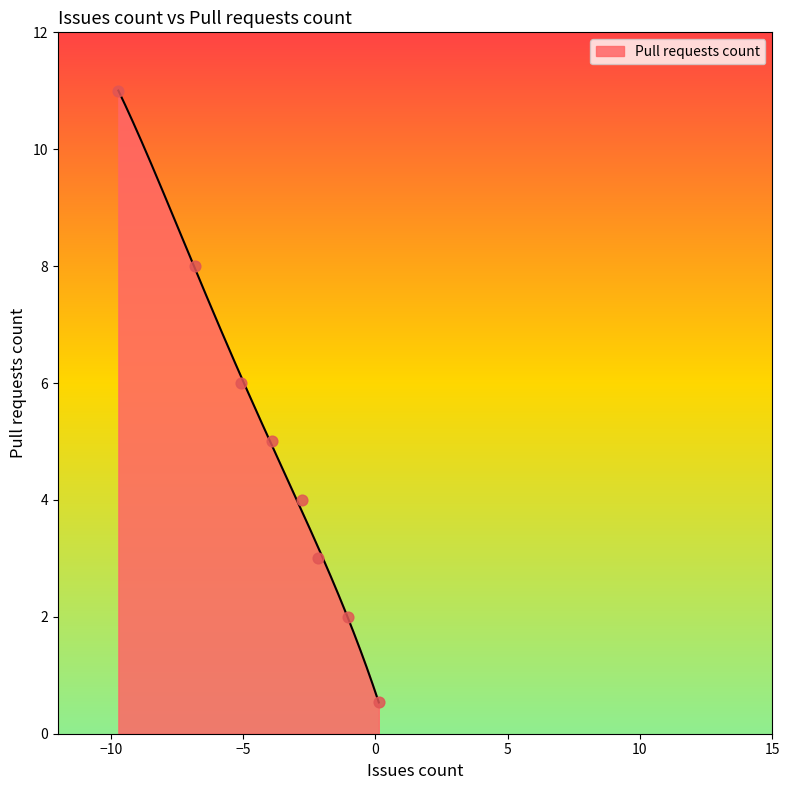

Which has a higher value, -3 or 1?

-3